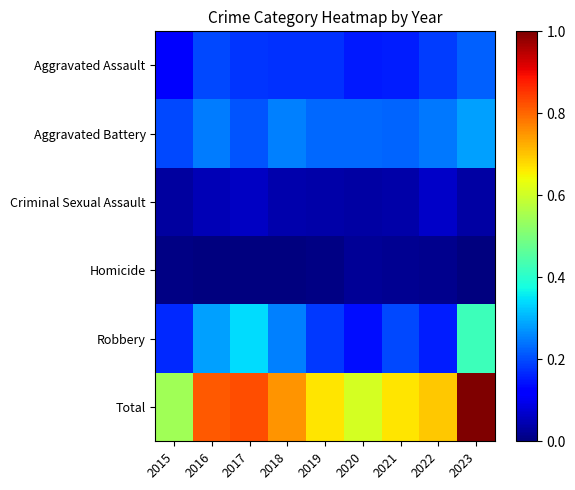

Reading left to right, transcribe all the data shown in this chart.

Aggravated Assault: 2015=0.1	2016=0.2	2017=0.2	2018=0.2	2019=0.2	2020=0.2	2021=0.2	2022=0.2	2023=0.2
Aggravated Battery: 2015=0.2	2016=0.2	2017=0.2	2018=0.3	2019=0.2	2020=0.2	2021=0.2	2022=0.2	2023=0.3
Criminal Sexual Assault: 2015=0.0	2016=0.1	2017=0.1	2018=0.0	2019=0.0	2020=0.0	2021=0.0	2022=0.1	2023=0.0
Homicide: 2015=0.0	2016=0.0	2017=0.0	2018=0.0	2019=0.0	2020=0.0	2021=0.0	2022=0.0	2023=0.0
Robbery: 2015=0.2	2016=0.3	2017=0.3	2018=0.3	2019=0.2	2020=0.1	2021=0.2	2022=0.2	2023=0.4
Total: 2015=0.5	2016=0.8	2017=0.8	2018=0.8	2019=0.7	2020=0.6	2021=0.7	2022=0.7	2023=1.0